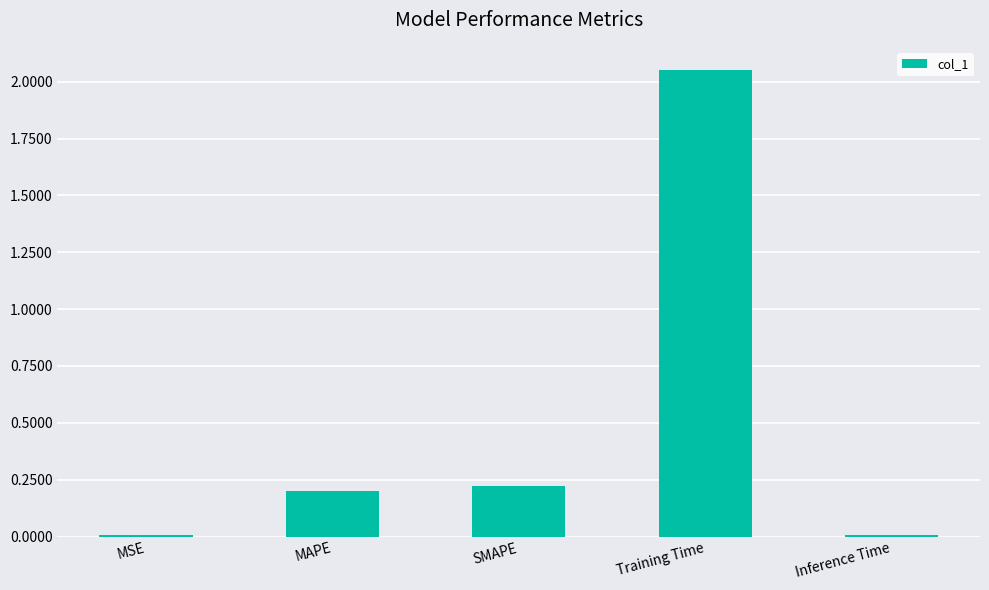

Count the number of data series in this chart.

1